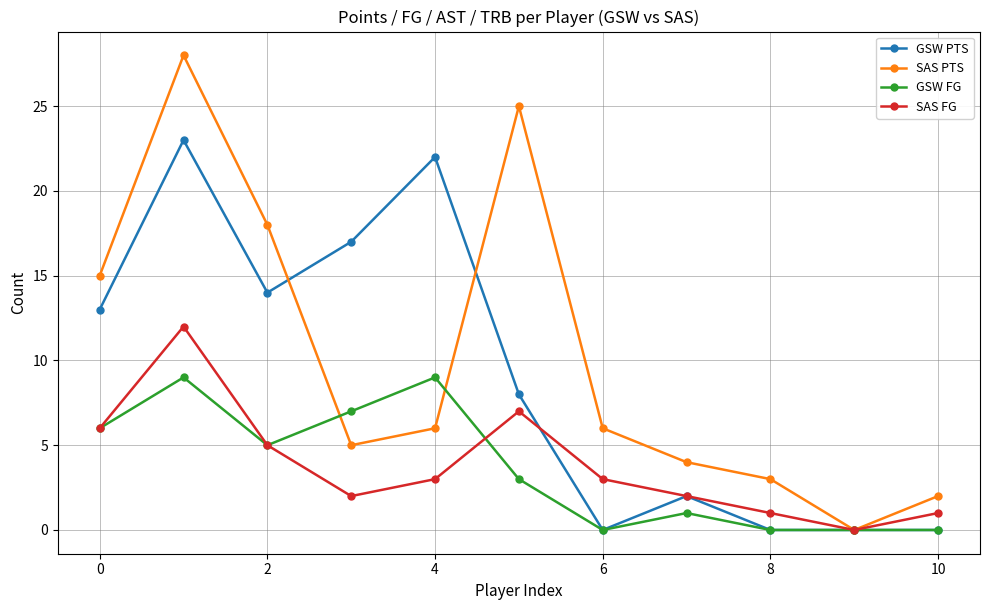

Which series ends up on top after the final intersection of SAS FG and GSW PTS?

SAS FG